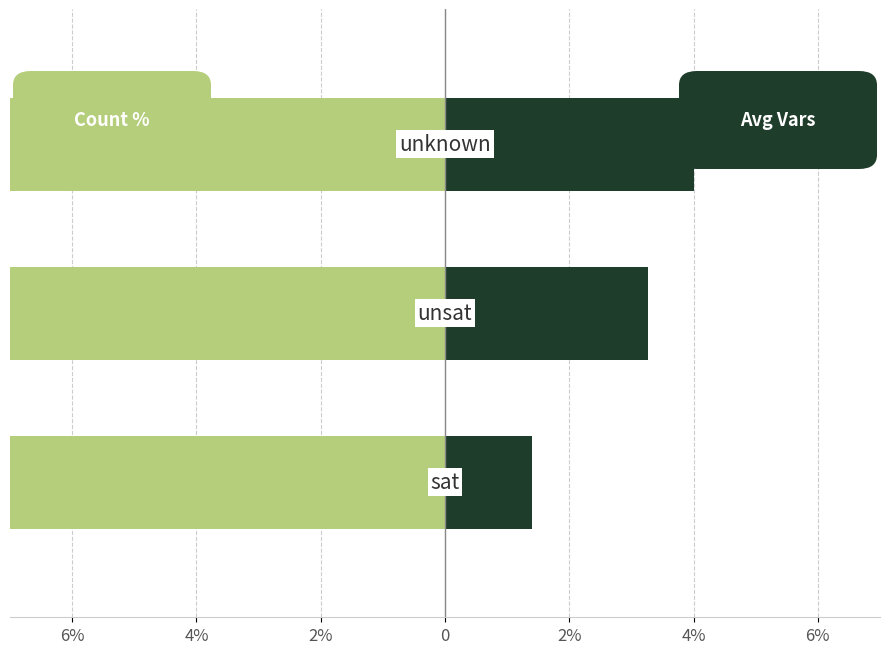

Which series has the largest range (max minus min)?

Count %